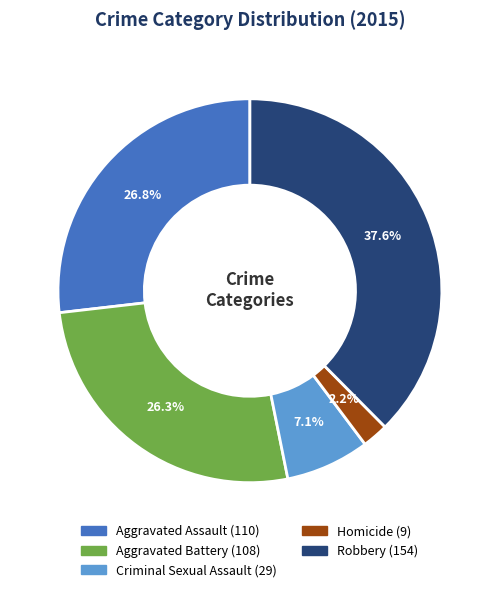

Is there a majority slice in this chart?

No